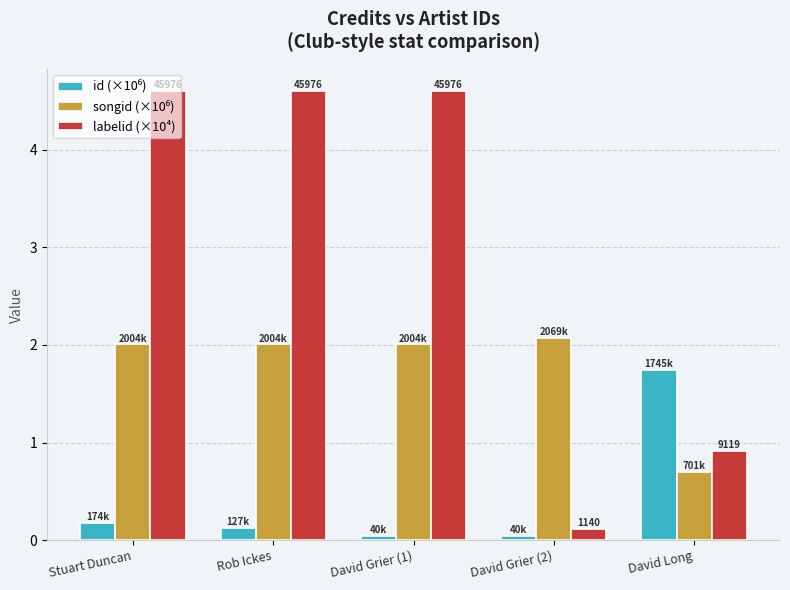

What position from the left is David Grier (1)?

3